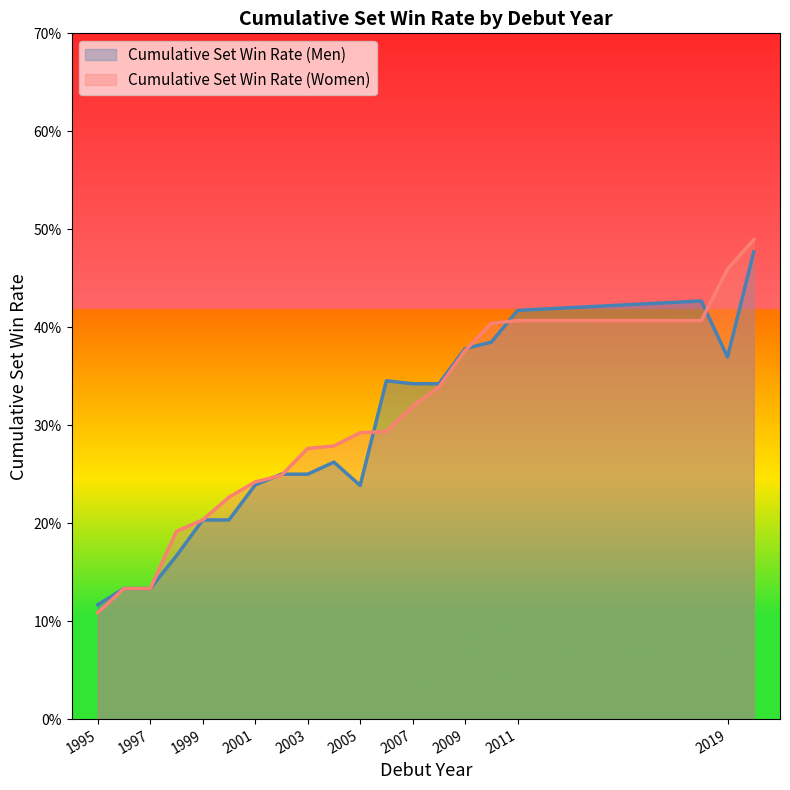

Reading left to right, transcribe all the data shown in this chart.

Cumulative Set Win Rate (Men): 0.1	0.1	0.1	0.2	0.2	0.2	0.2	0.2	0.2	0.3	0.2	0.3	0.3	0.3	0.4	0.4	0.4	0.4	0.4	0.5
Cumulative Set Win Rate (Women): 0.1	0.1	0.1	0.2	0.2	0.2	0.2	0.2	0.3	0.3	0.3	0.3	0.3	0.3	0.4	0.4	0.4	0.4	0.5	0.5